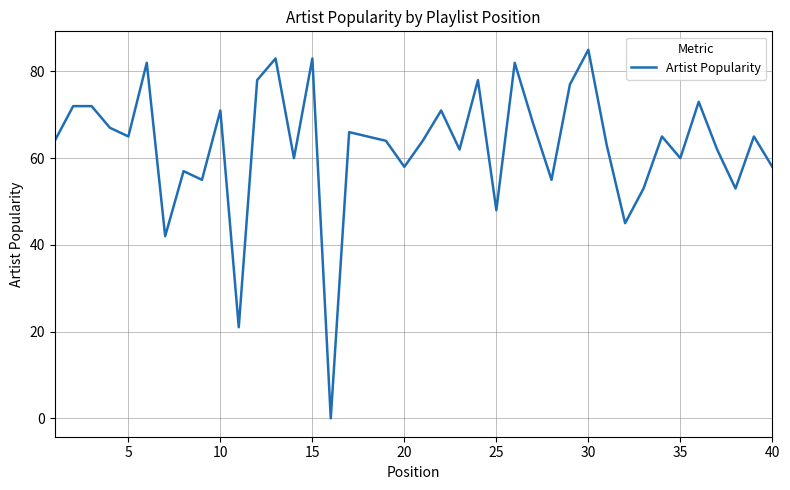

How many categories are shown in the chart?

40